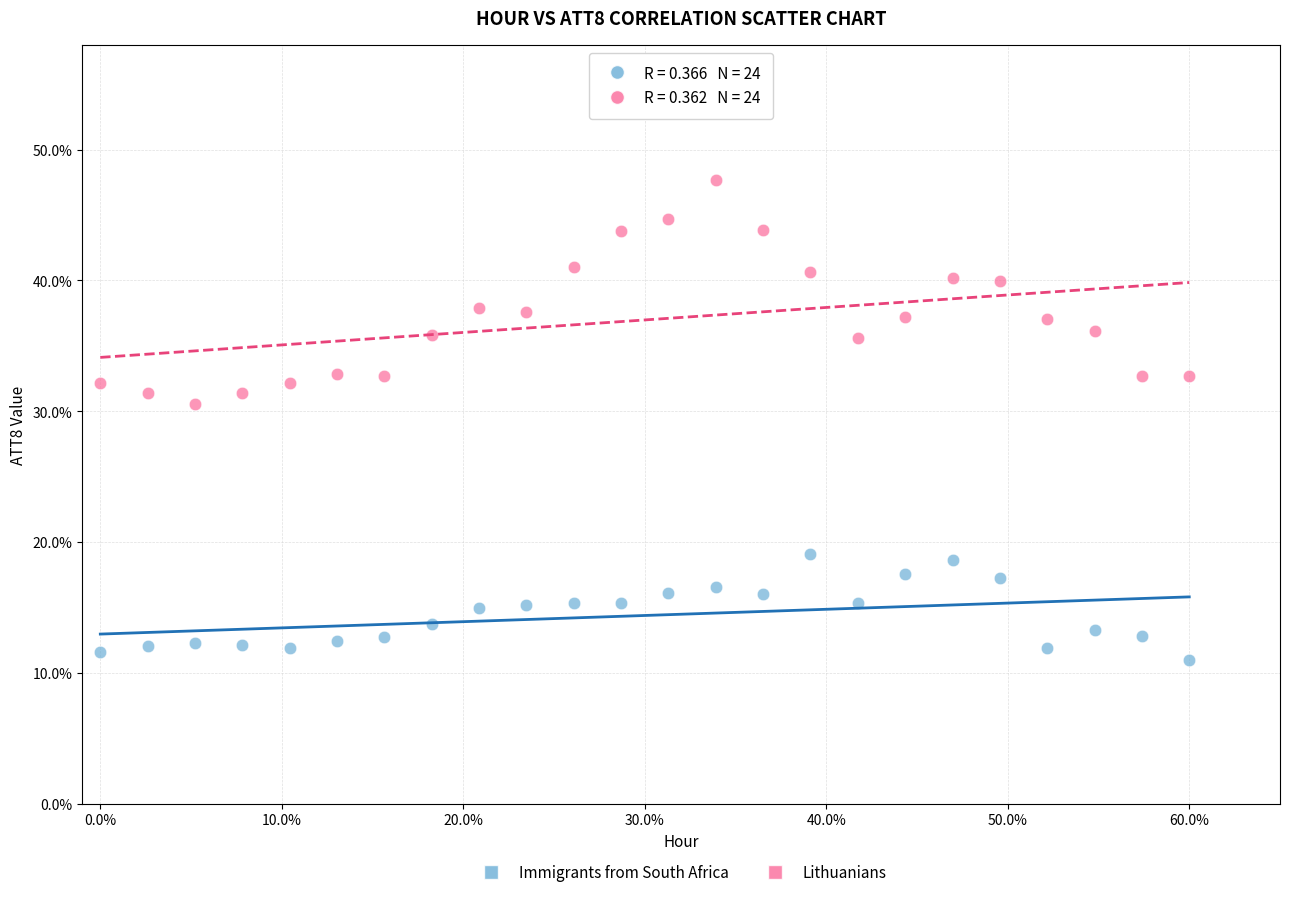

Which series contains the lowest Y value?

Immigrants from South Africa